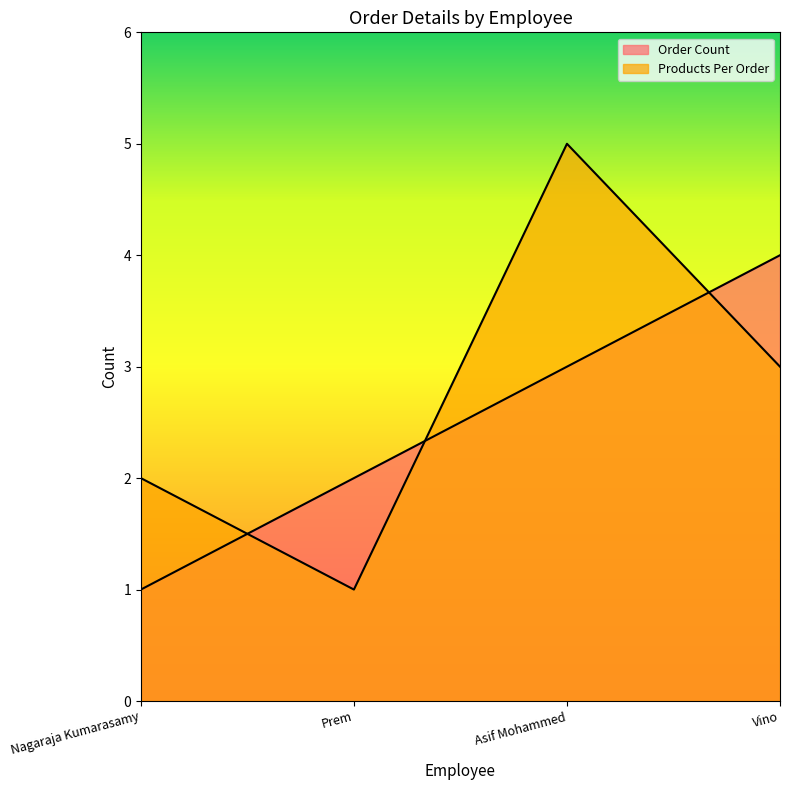

Reading left to right, list all the values displayed in this chart.

Order Count: 1	2	3	4
Products Per Order: 2	1	5	3